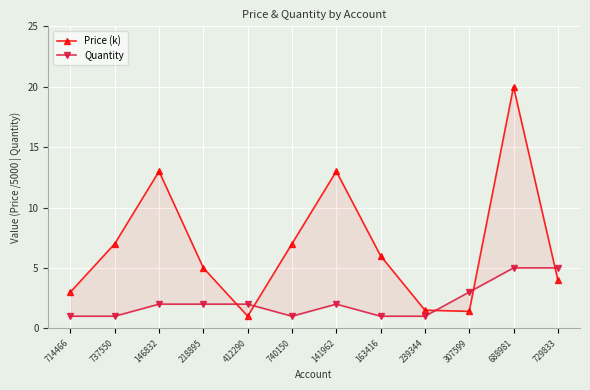

Does the chart display data point markers on the line(s)?

Yes